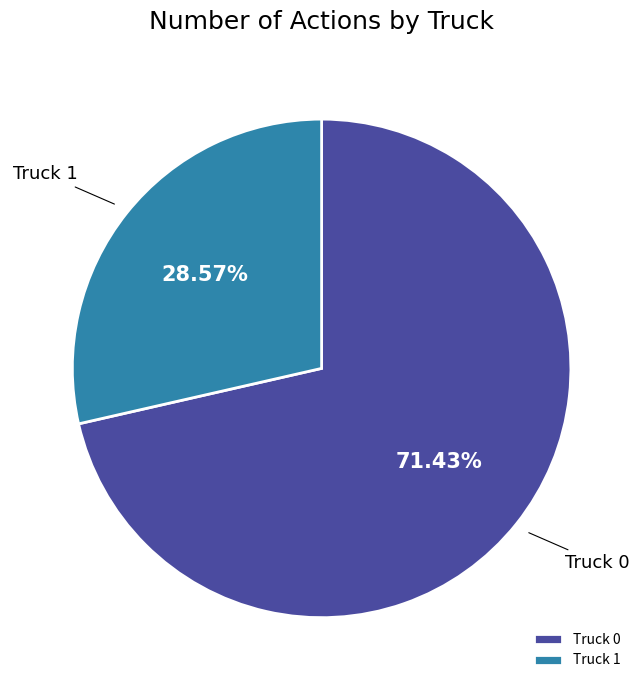

To the nearest percent, what is the average slice percentage?

50%